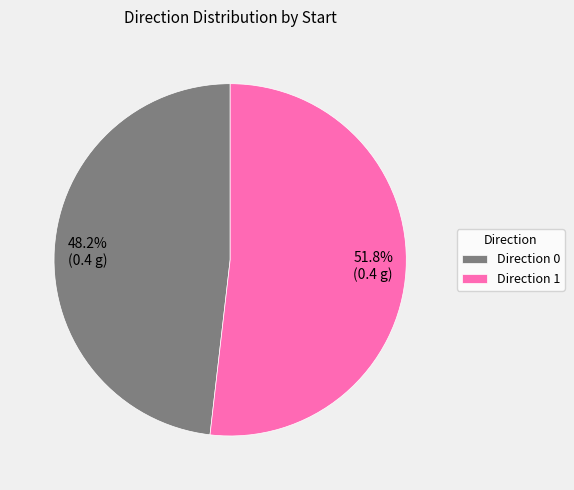

What percentage do Direction 1 and Direction 0 together represent?

100.0%